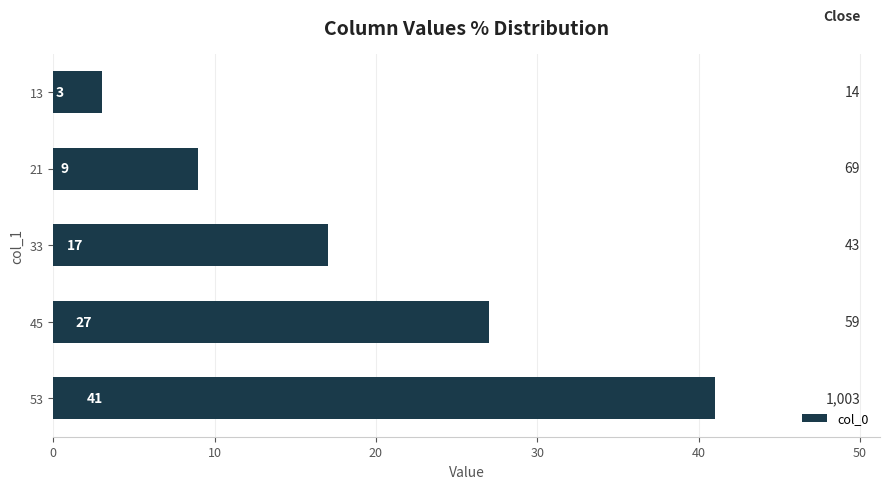

How many series are shown in this chart?

1